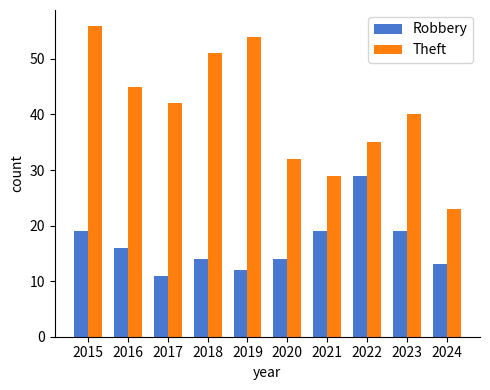

What is the value of the Theft bar at the 10th from the left?

23